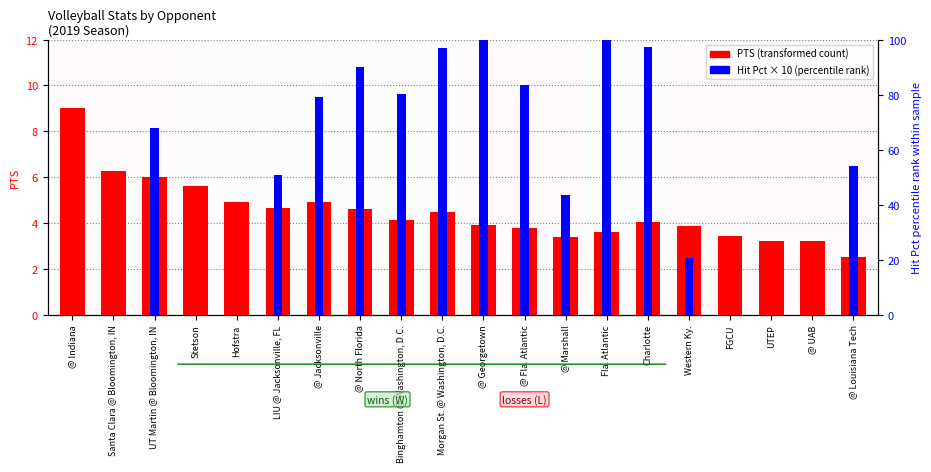

What is the average value of the PTS (transformed count) series?

4.5